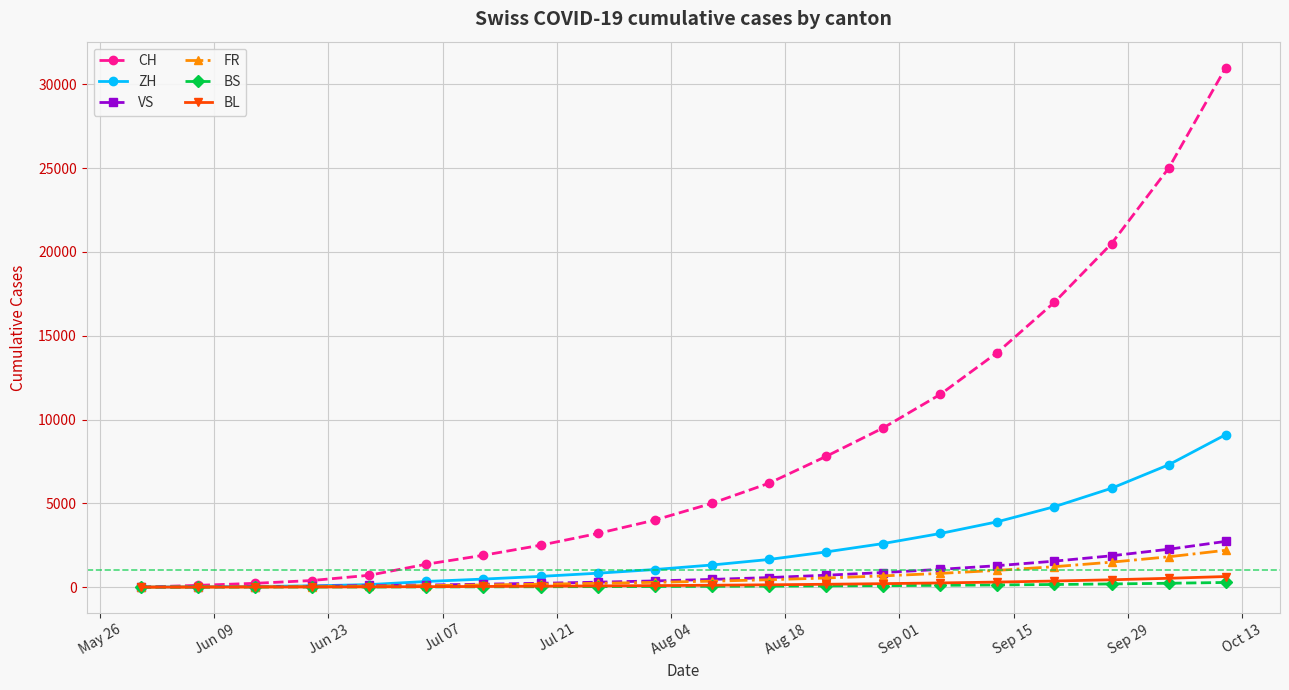

Does the chart have visible grid lines?

Yes